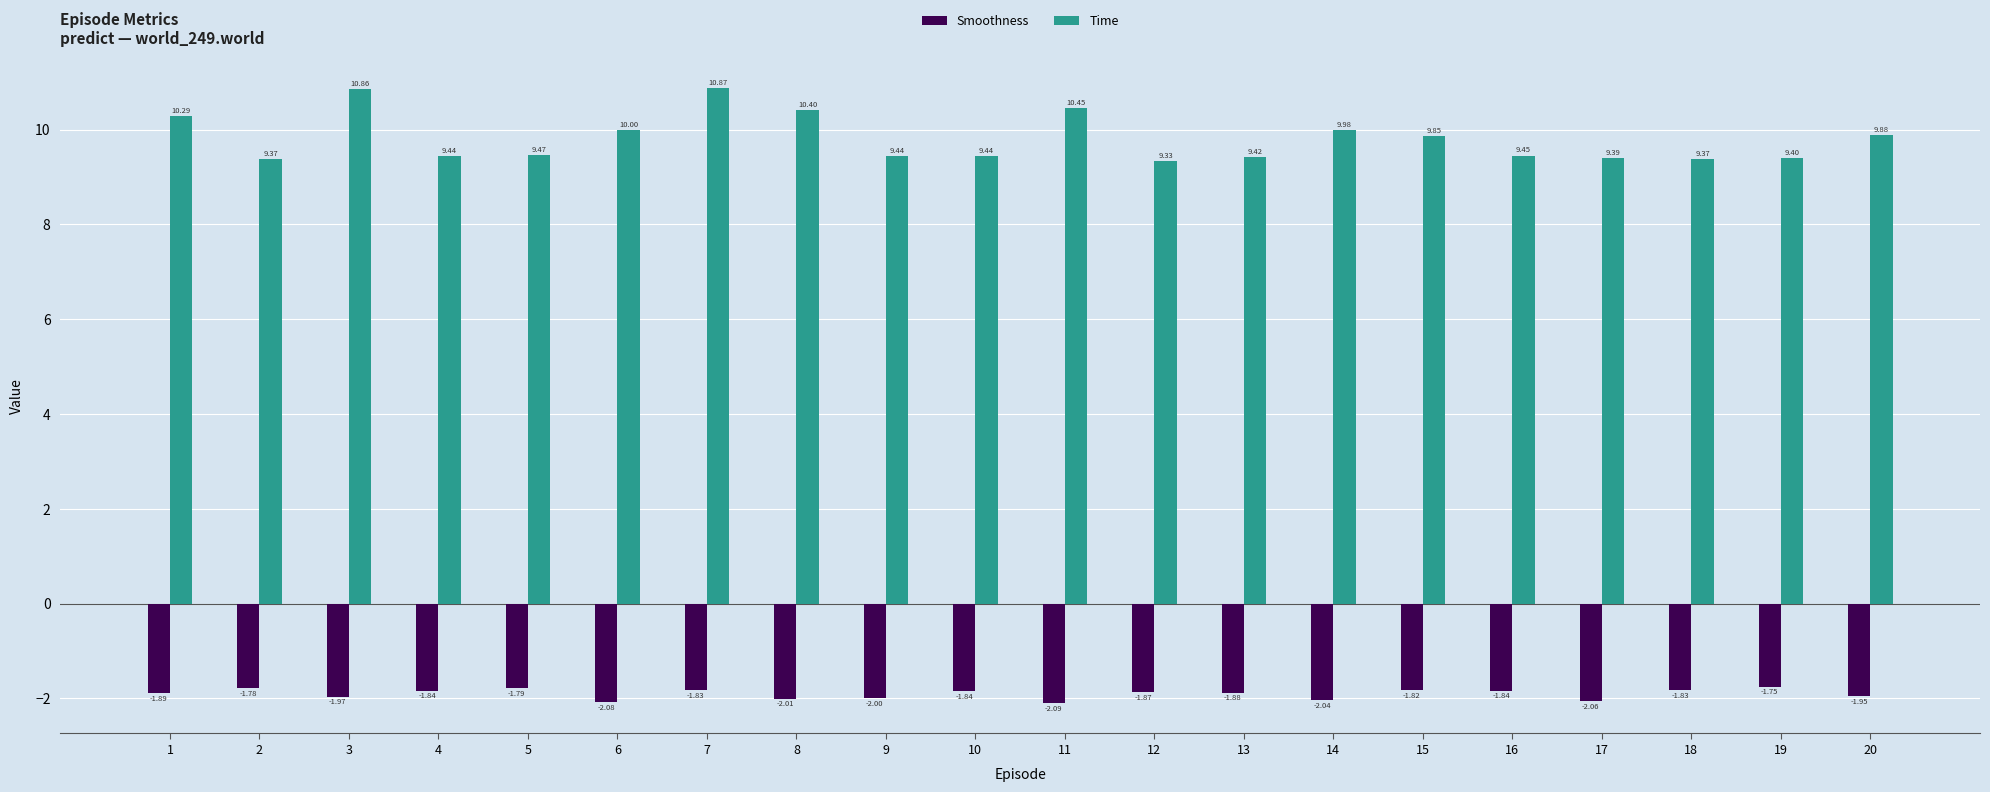

Which series has the widest spread of values?

Time